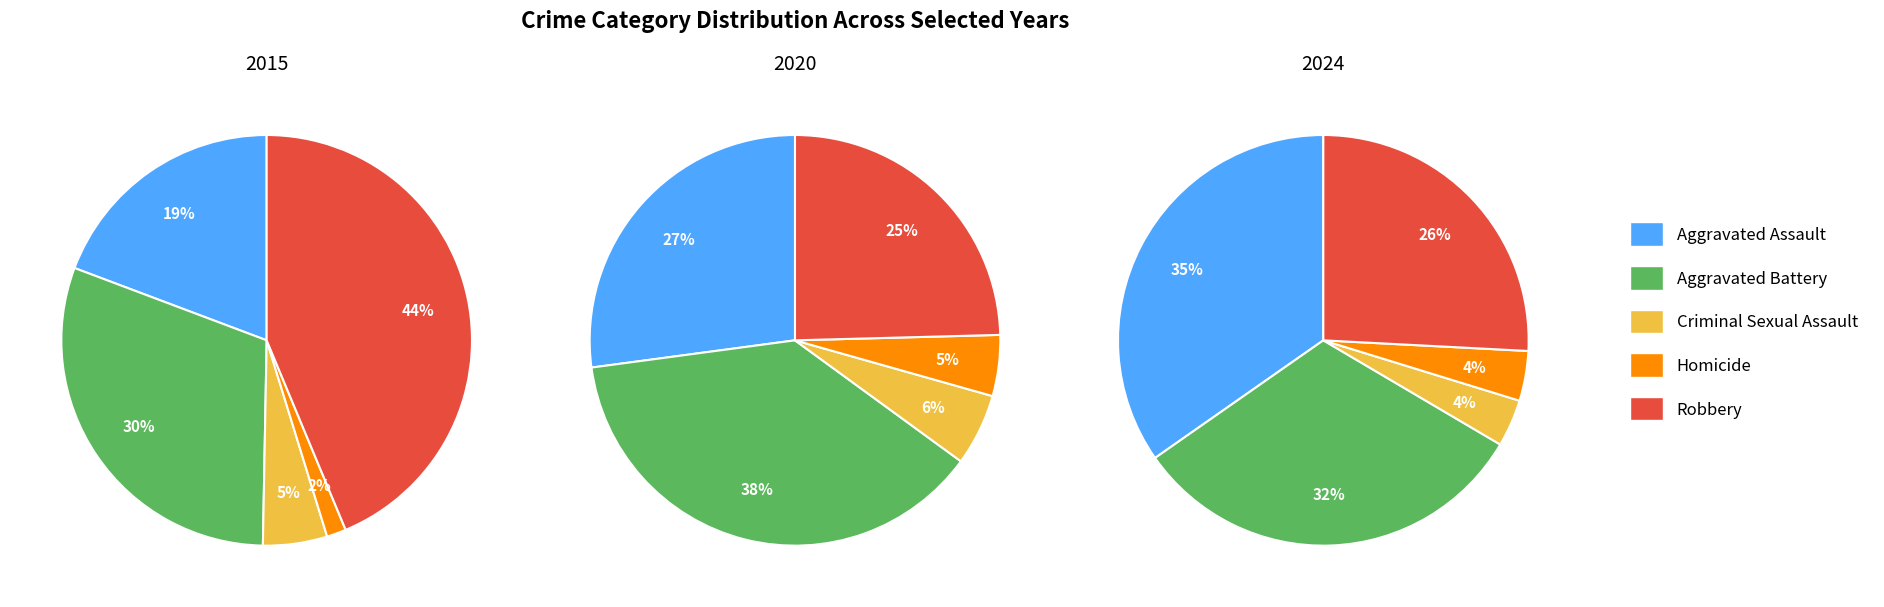

What is the largest slice in the pie chart?

Robbery